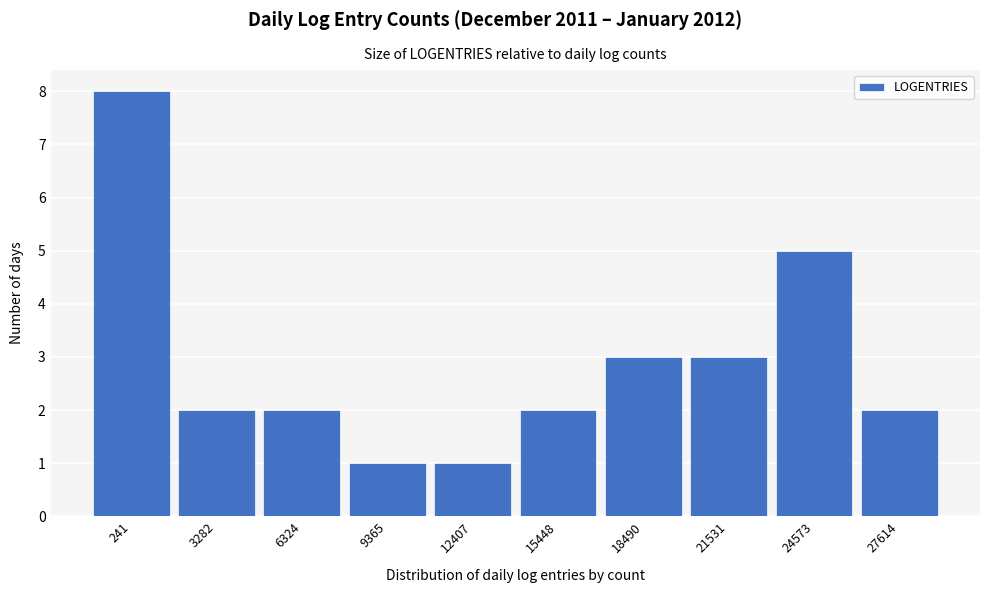

Reading right to left, list all the values displayed in this chart.

2	5	3	3	2	1	1	2	2	8